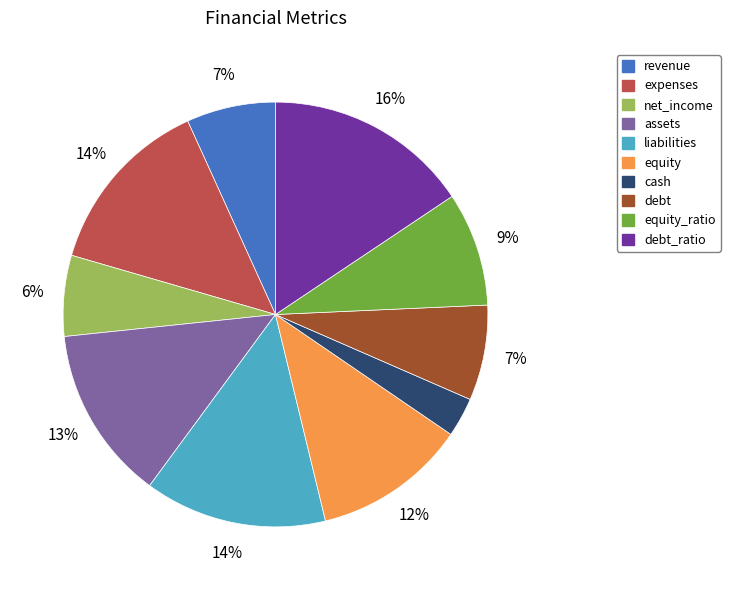

To the nearest percent, what is the average slice percentage?

10%